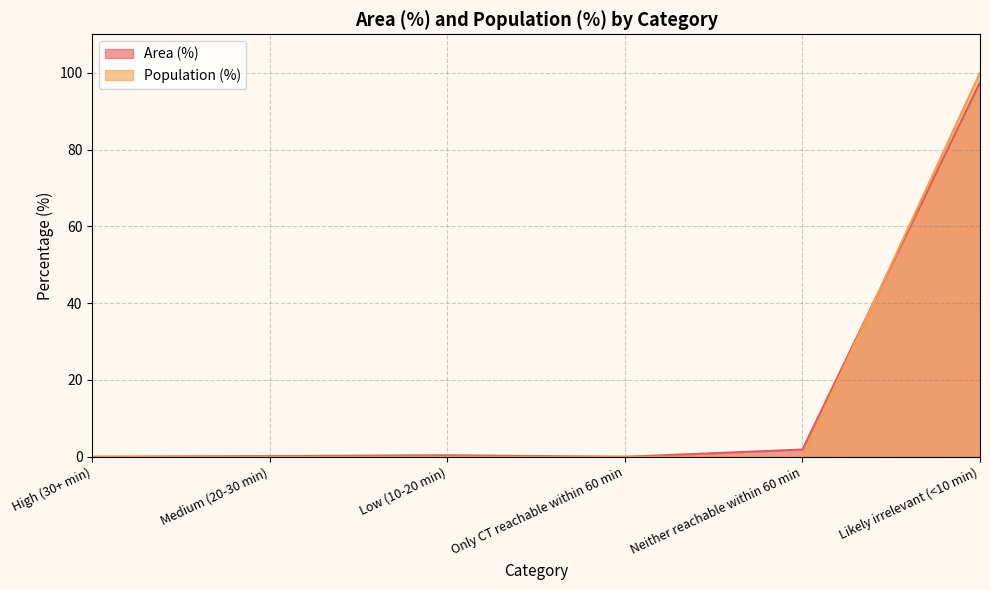

How many intersections are there between Area (%) and Population (%)?

1